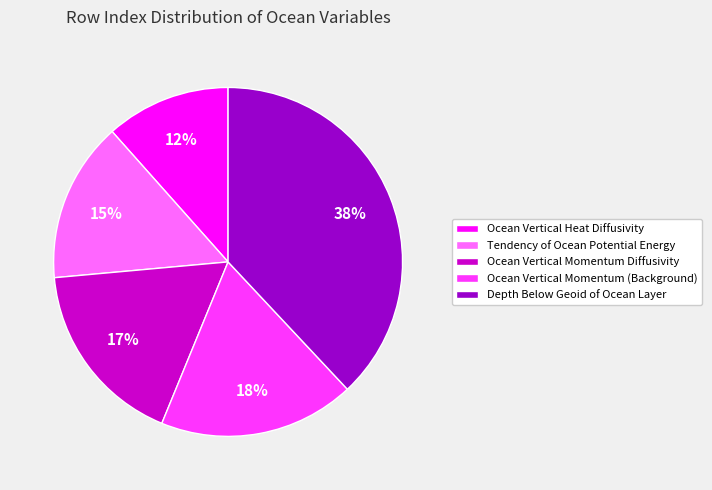

The Ocean Vertical Momentum Diffusivity slice represents 17% of the pie. True or false?

True